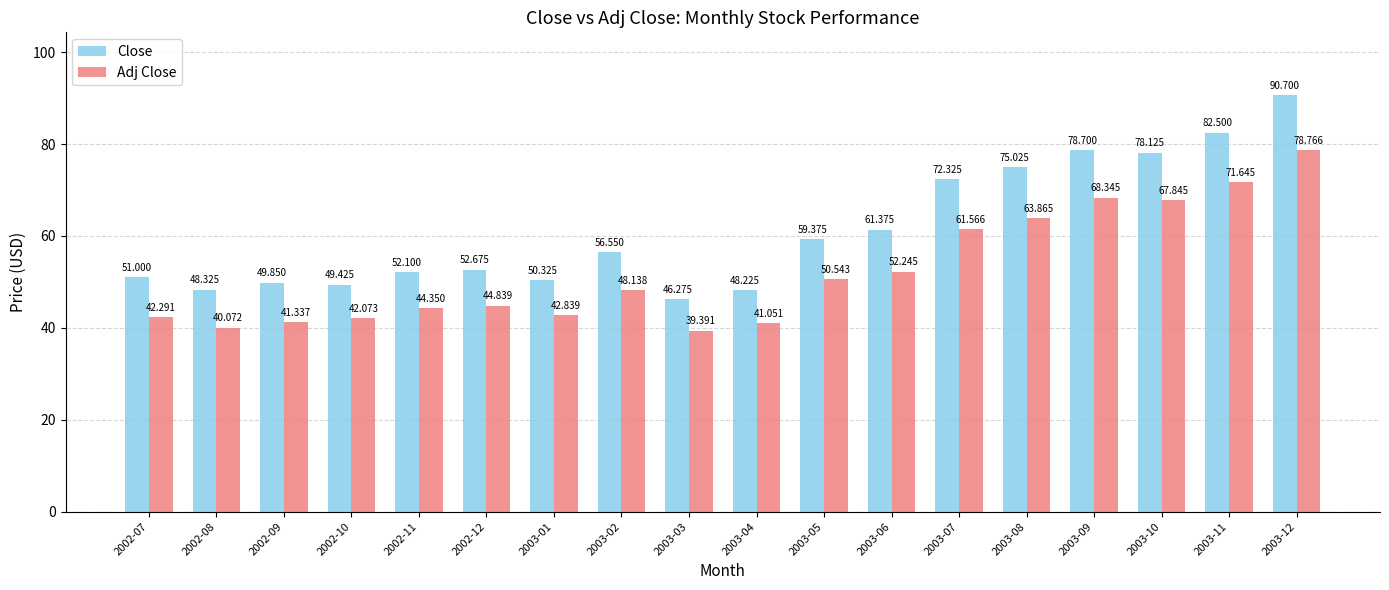

How many values in the Adj Close series are below 48?

9